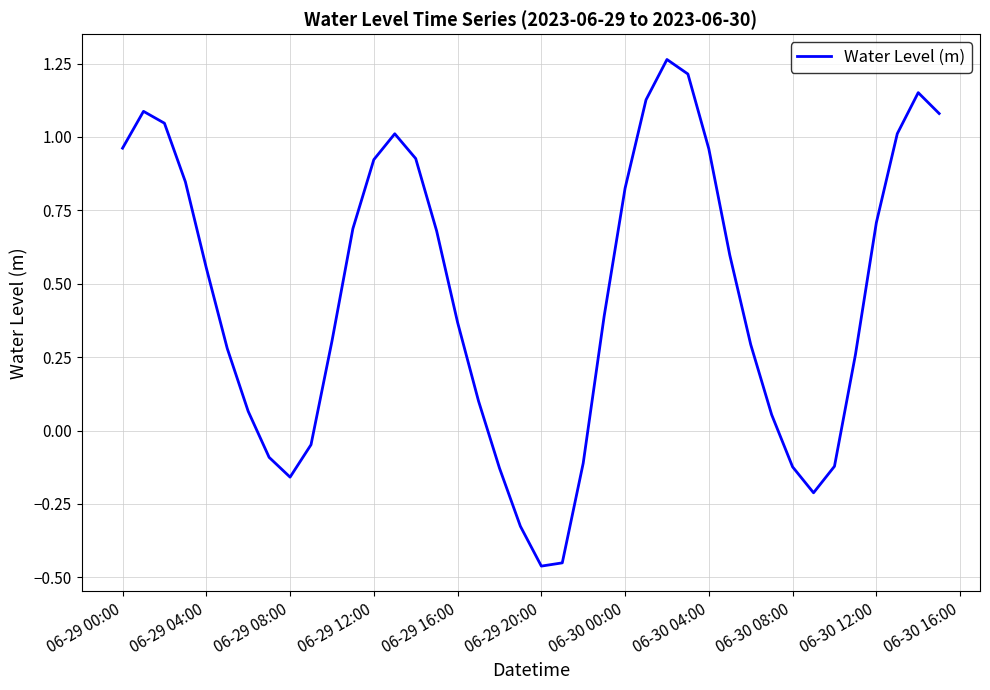

How many values are below zero?

11